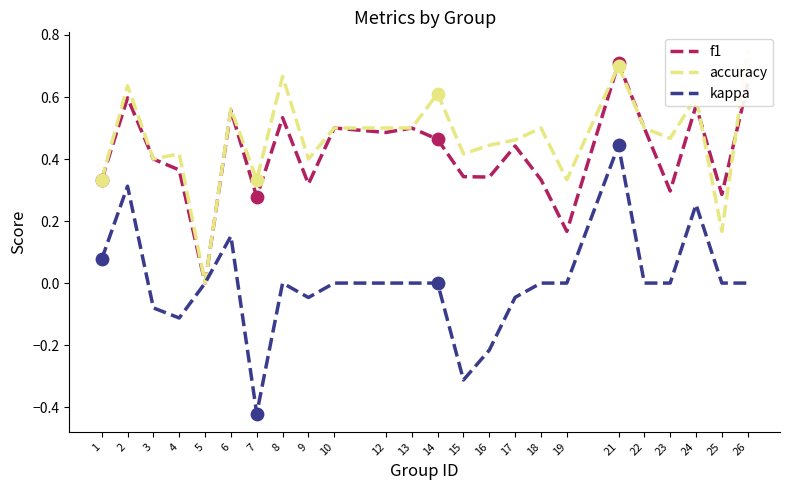

Is the value of f1 at 24 greater than the value of accuracy at 2?

No